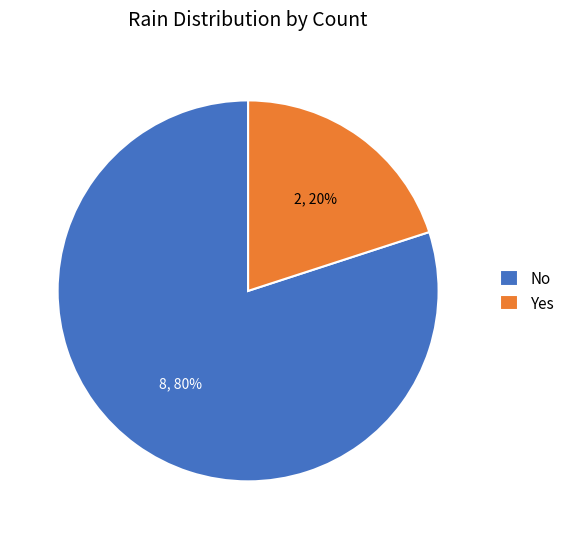

The Yes slice represents 20% of the pie. True or false?

True